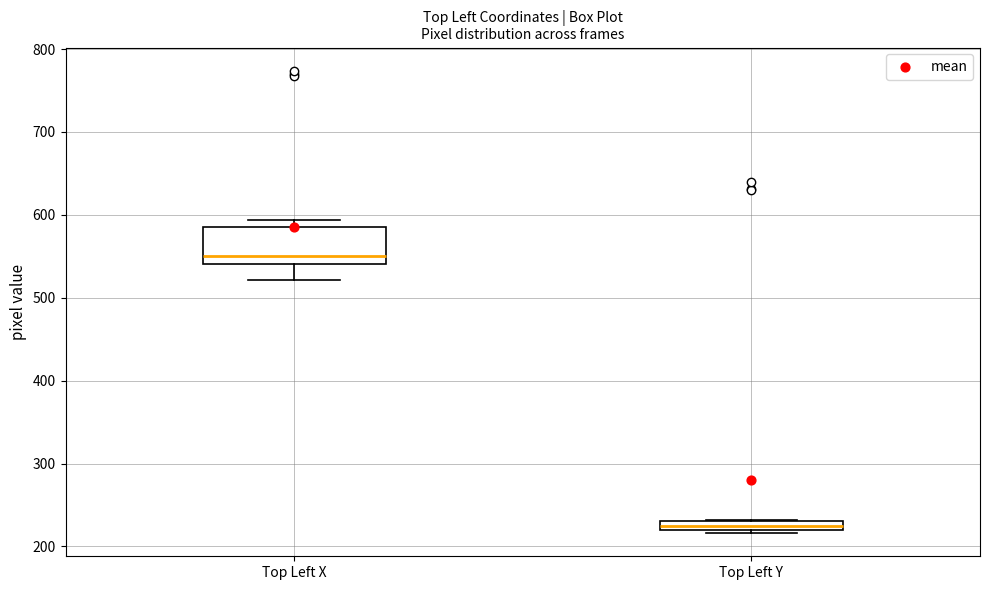

Which box has the lowest median line?

Top Left Y